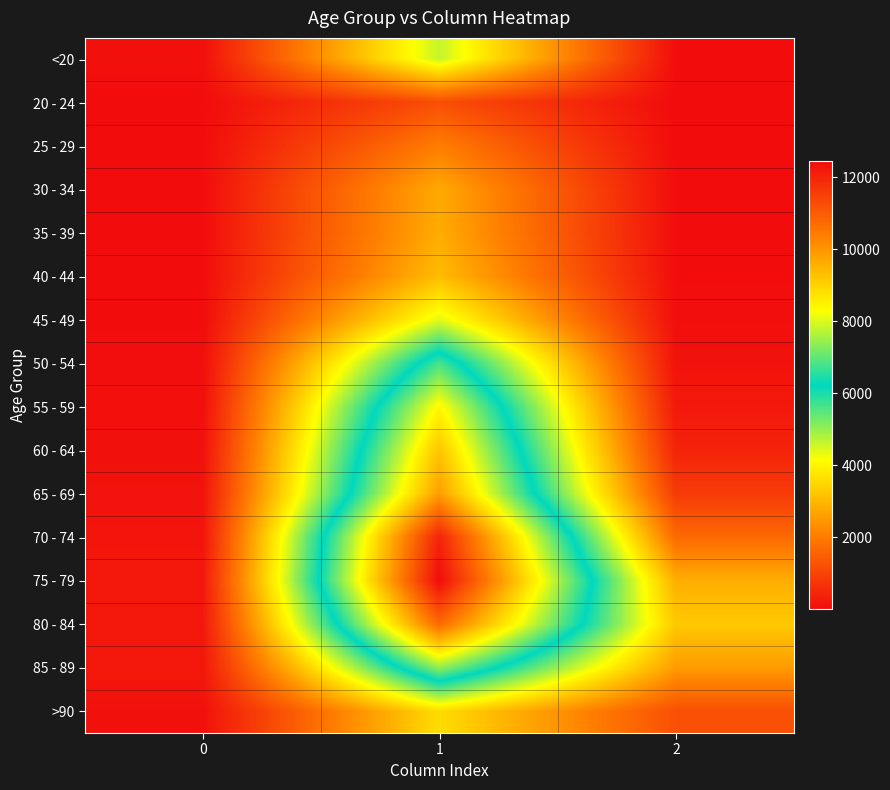

Which series has the widest spread of values?

75 - 79